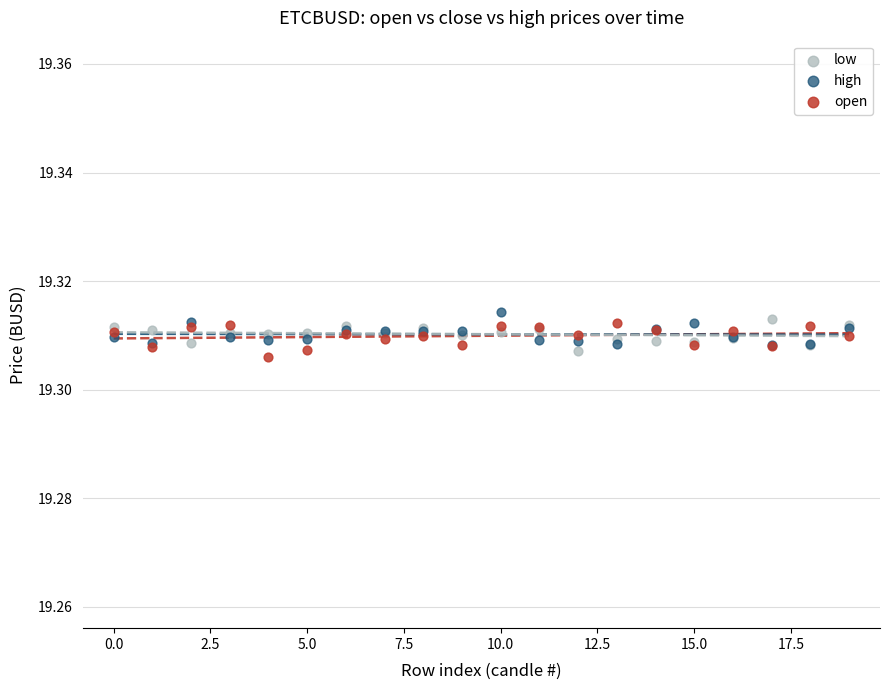

Which series contains the lowest Y value?

open